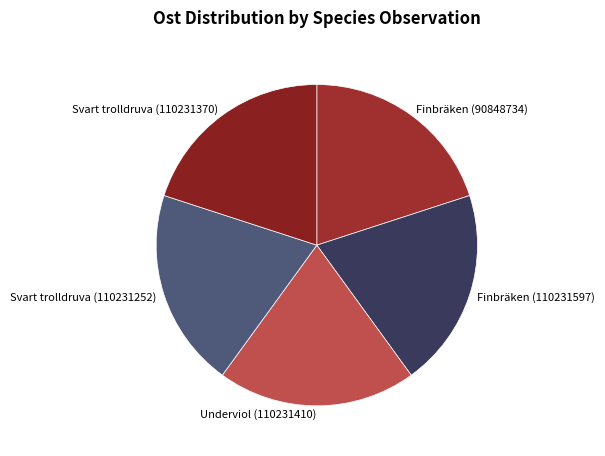

Approximately how many times larger is the value at Finbräken (110231597) compared to Svart trolldruva (110231370)?

1.0